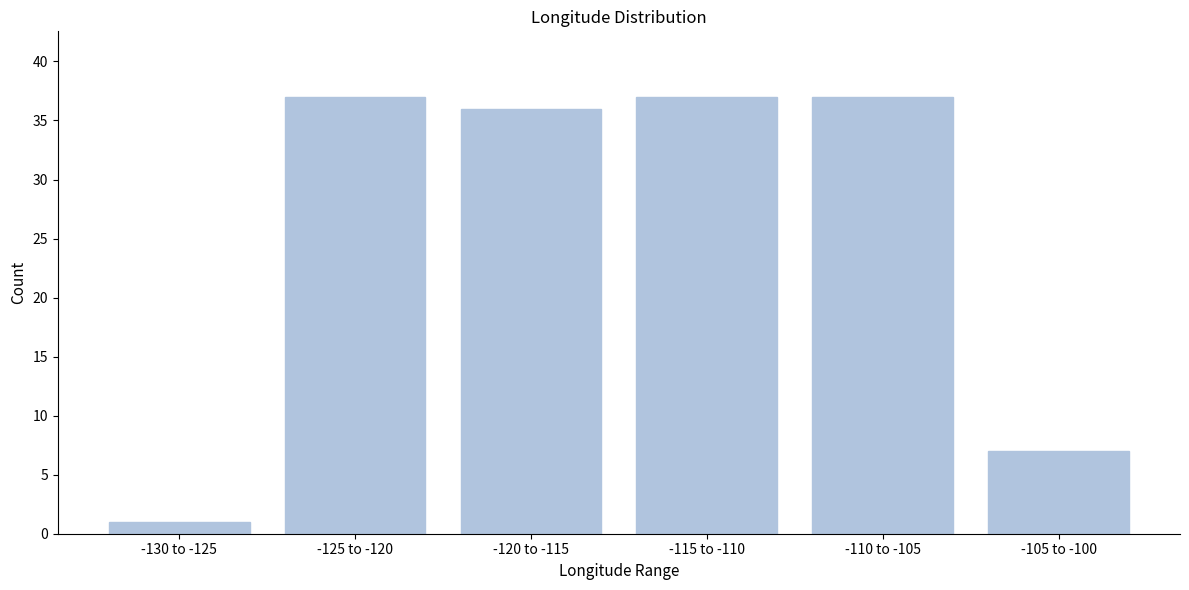

Reading left to right, transcribe all the data shown in this chart.

-130 to -125=1	-125 to -120=37	-120 to -115=36	-115 to -110=37	-110 to -105=37	-105 to -100=7